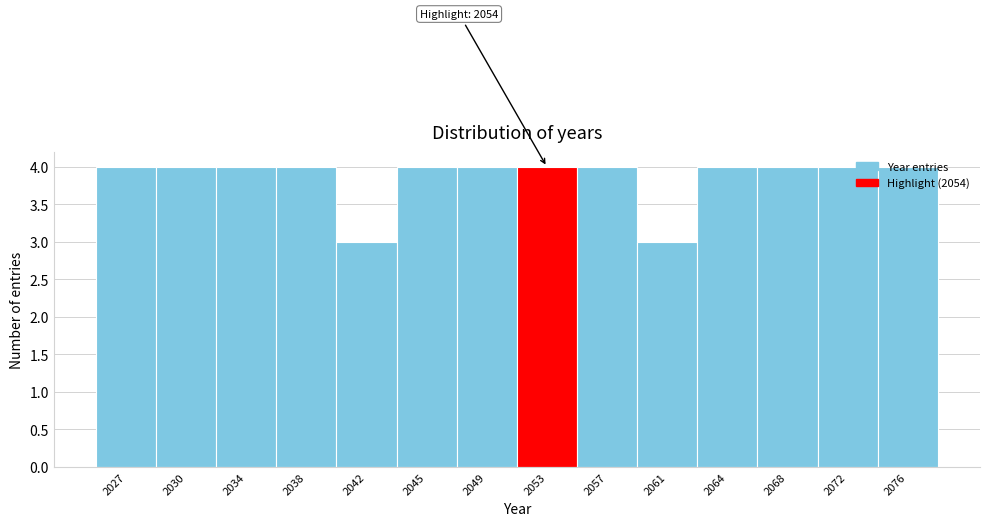

What is the minimum value shown in the chart?

3